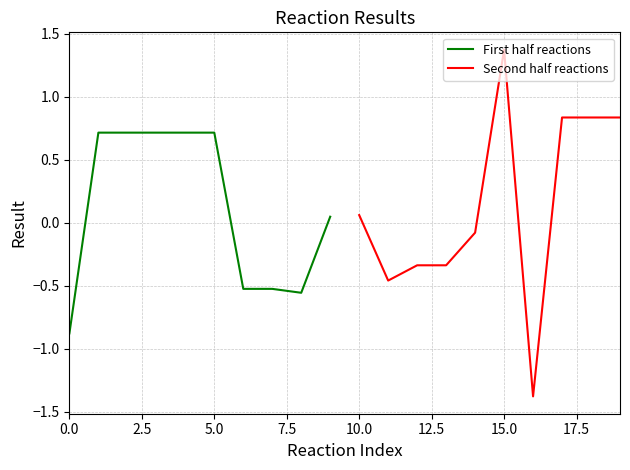

The value of First half reactions at 5.0 is 0.7. True or false?

True